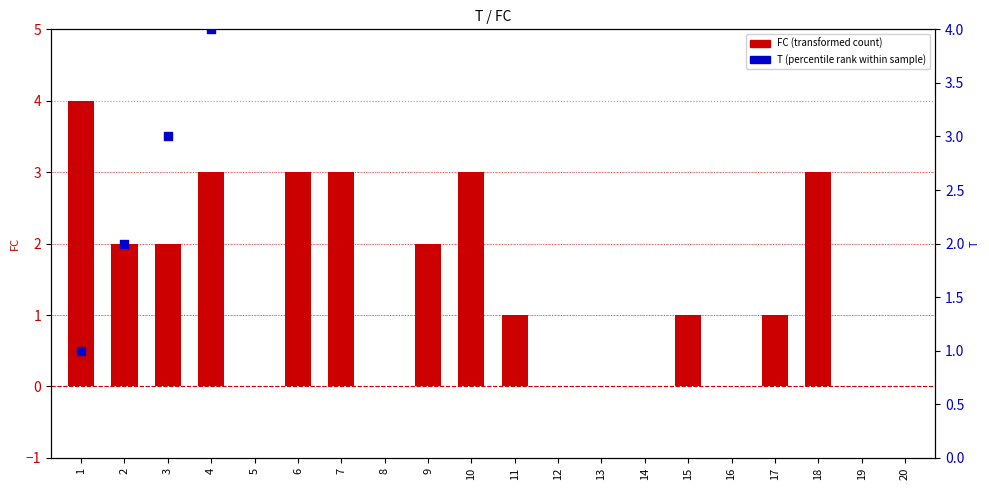

Which series has the largest total across all categories?

T (percentile rank within sample)